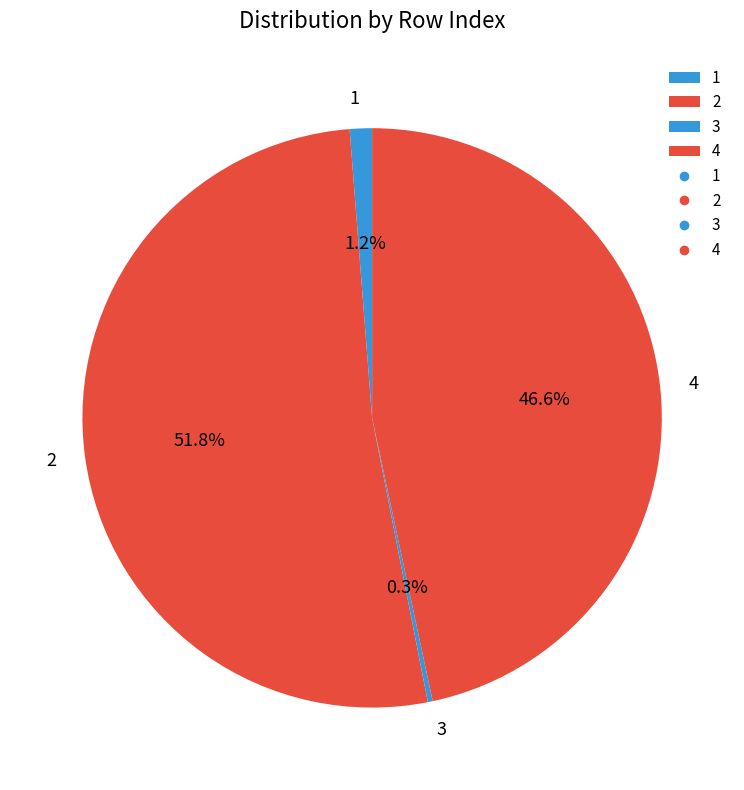

To the nearest percent, what is the average slice percentage?

25%